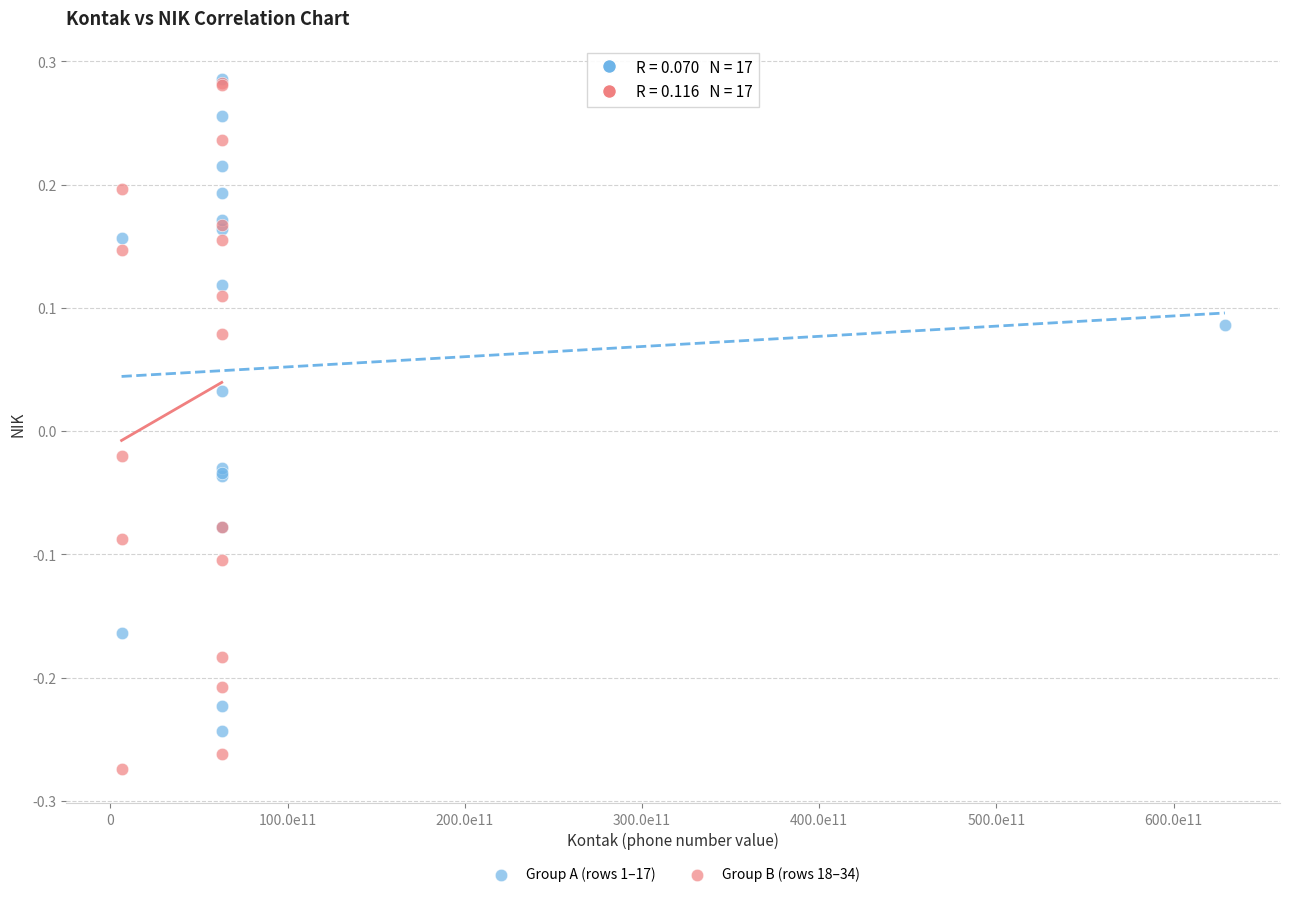

Which series has the widest spread of Y values?

Group B (rows 18–34)